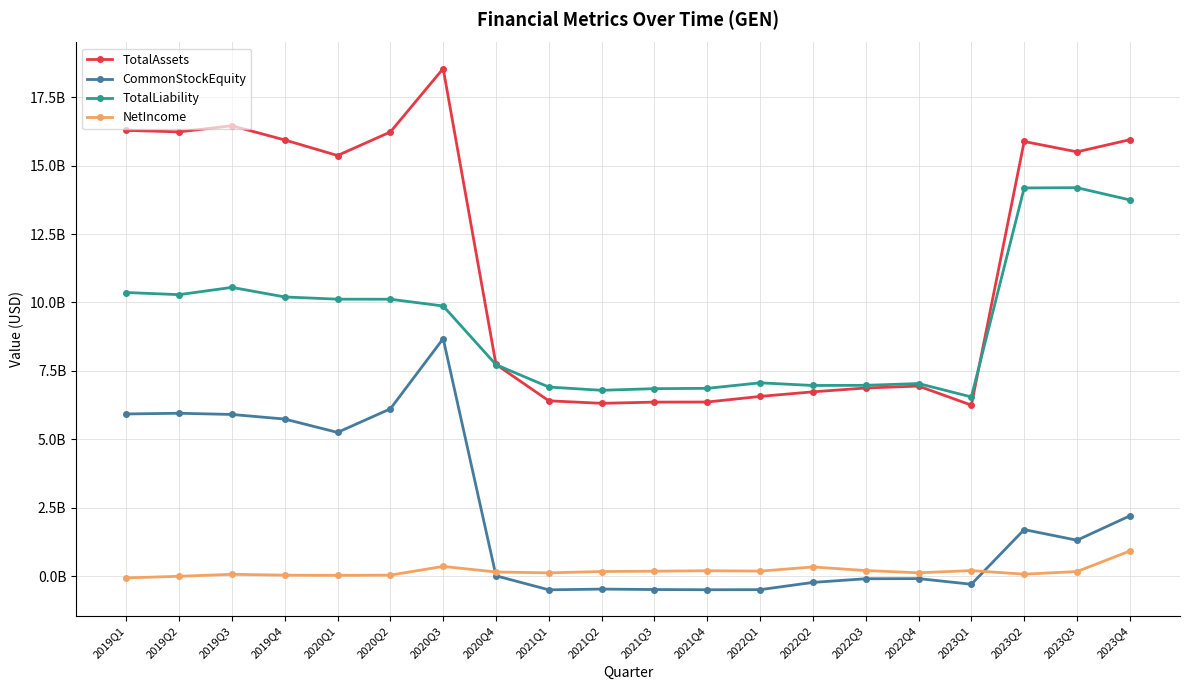

True or false: TotalLiability and TotalAssets cross at least once.

True